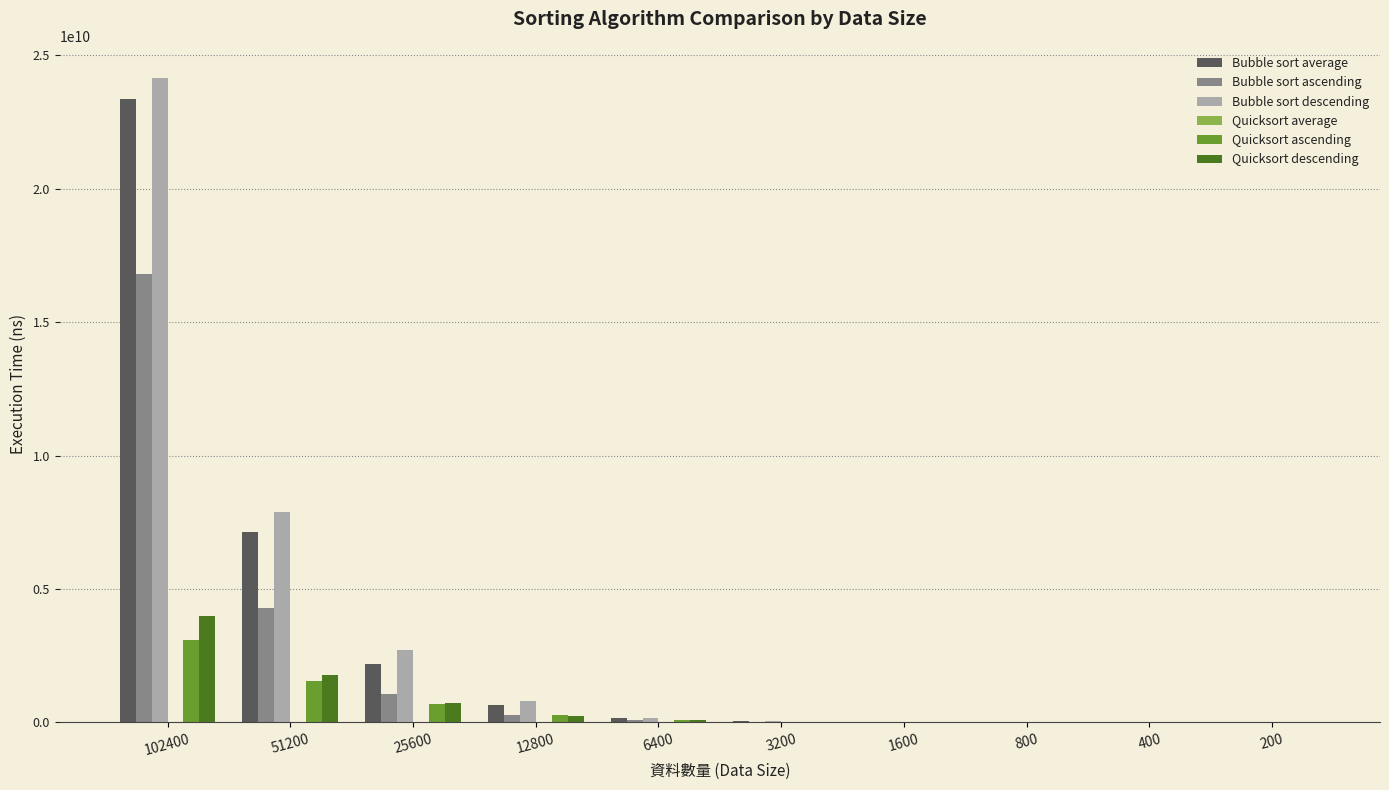

The value of Quicksort descending at 51200 is 2906501723. True or false?

False